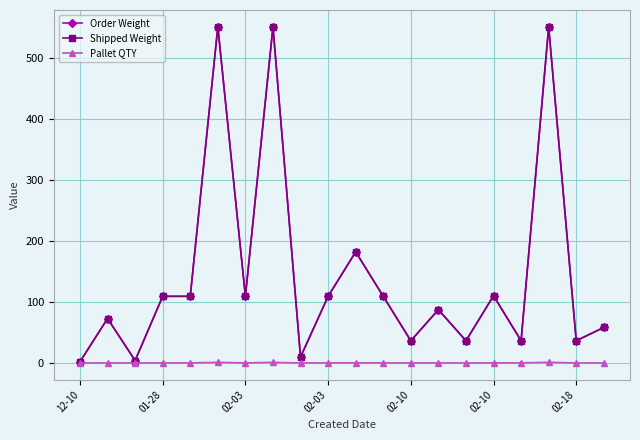

Does the chart have visible grid lines?

Yes